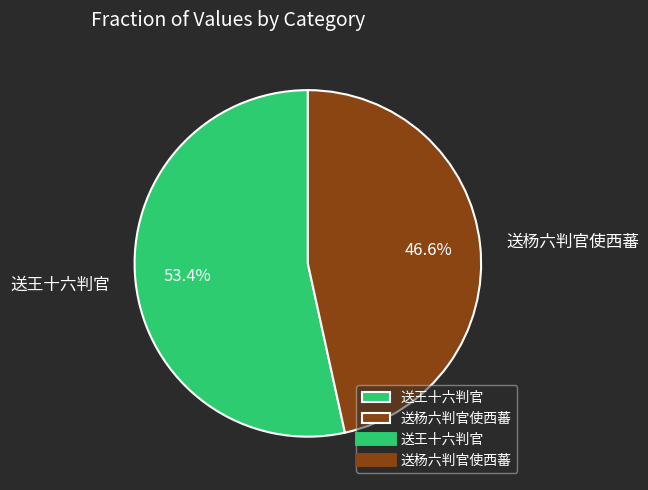

To the nearest percent, what is the average slice percentage?

50%